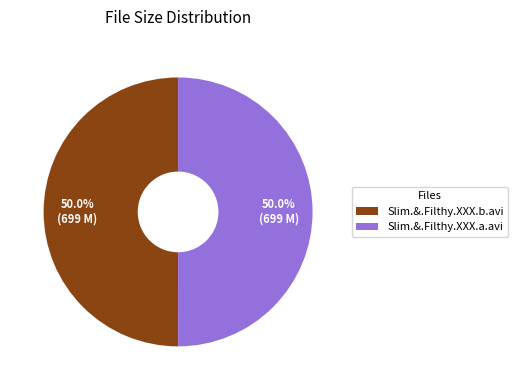

Combined, do Slim.&.Filthy.XXX.a.avi and Slim.&.Filthy.XXX.b.avi account for over 50%?

Yes